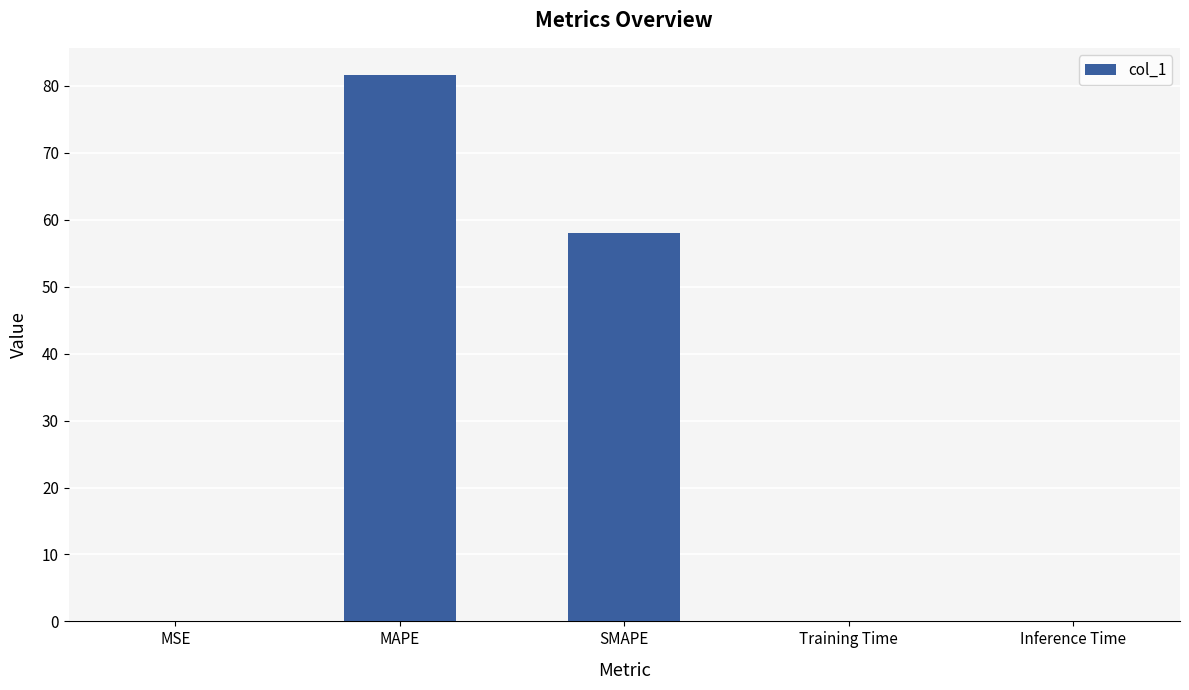

Which label corresponds to the largest value in the chart?

MAPE